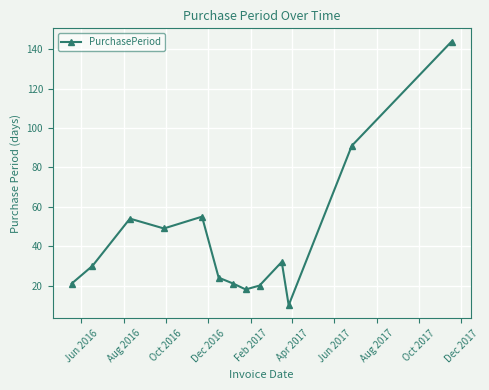

How many points are lower than both their immediate neighbors (excluding endpoints)?

3